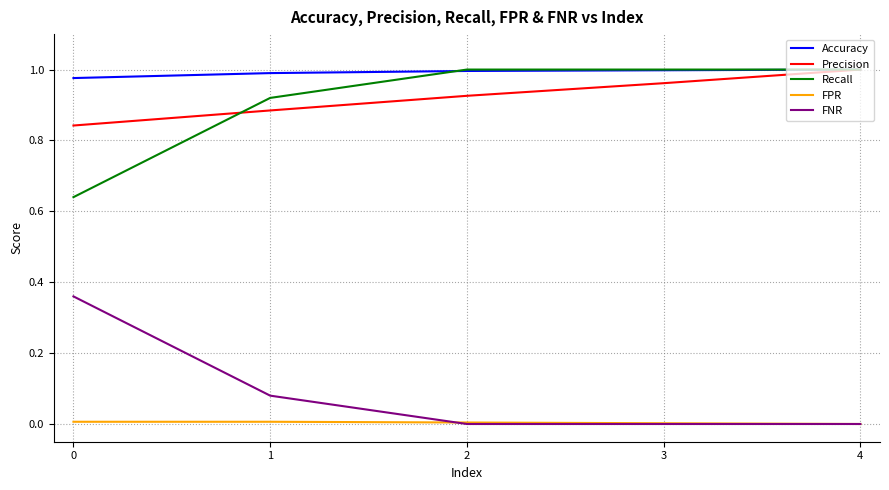

Which series has the largest total across all categories?

Accuracy